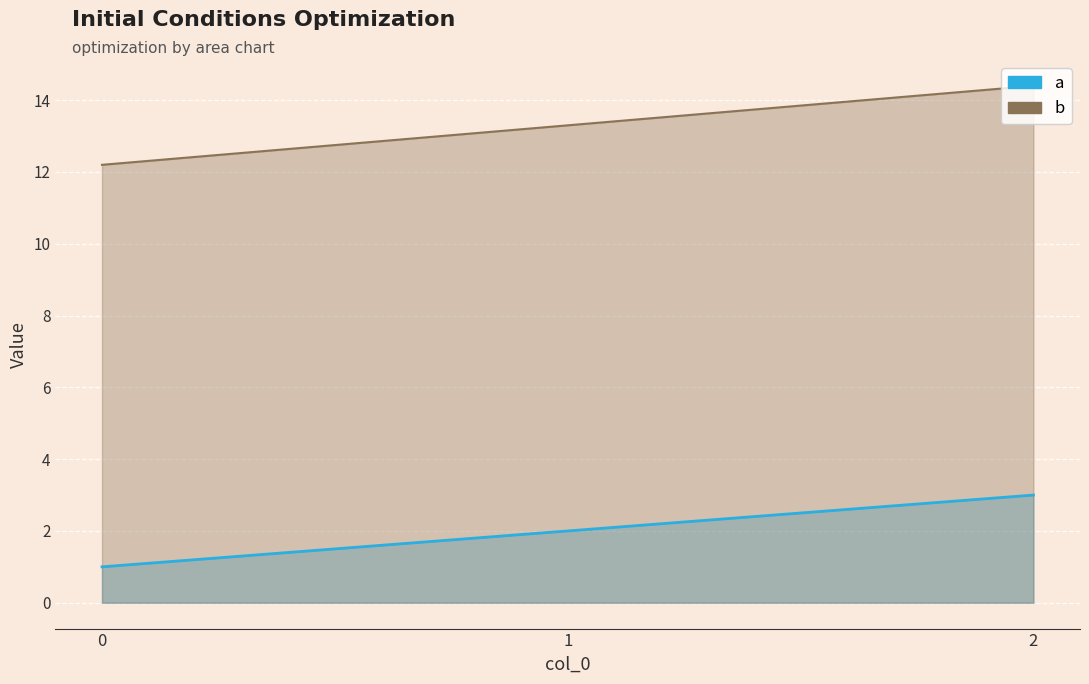

What is the greatest value displayed?

14.4